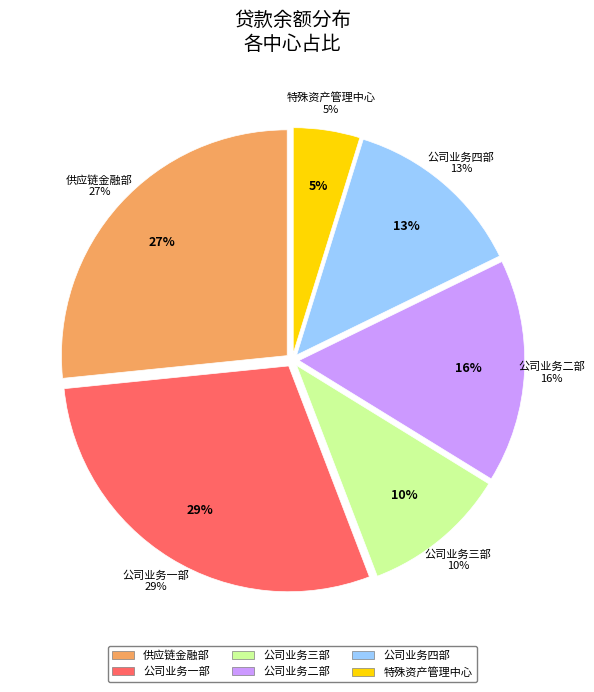

What portion of the pie excludes 公司业务三部?

89.6%